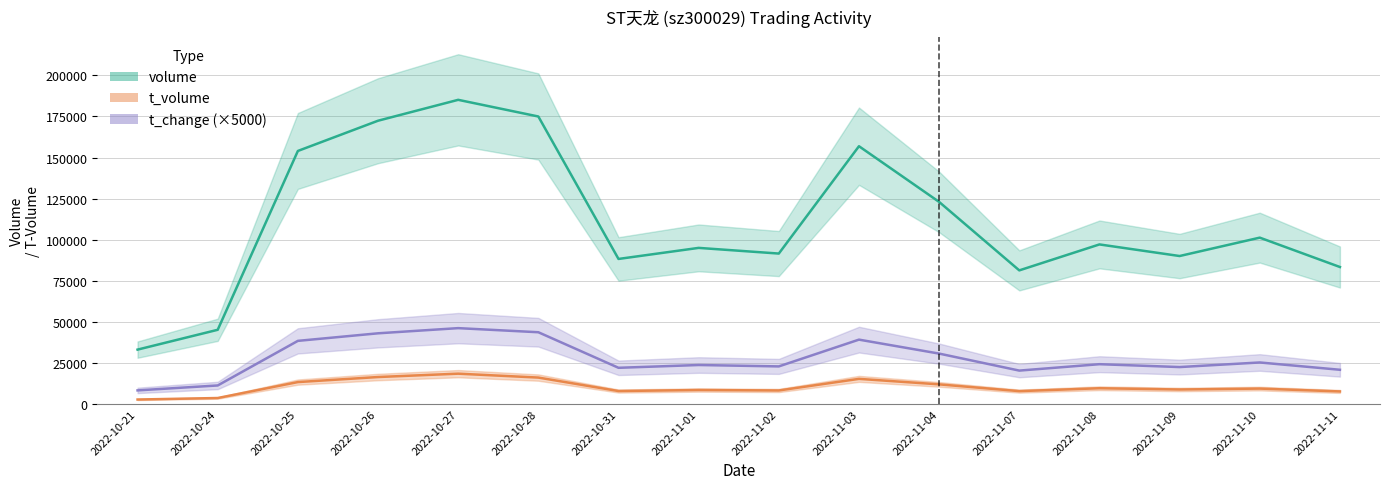

The volume series shows 33072.0 at 2022-10-21. True or false?

True